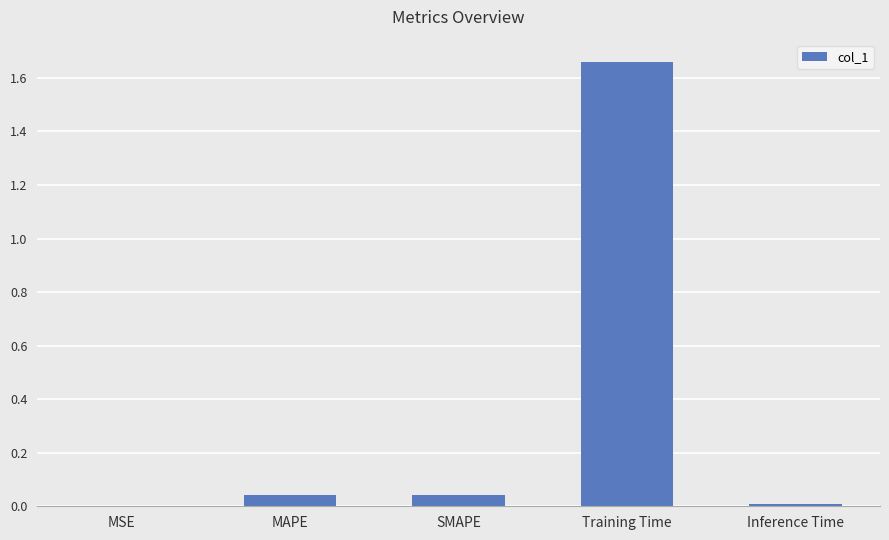

Which label corresponds to the largest value in the chart?

Training Time